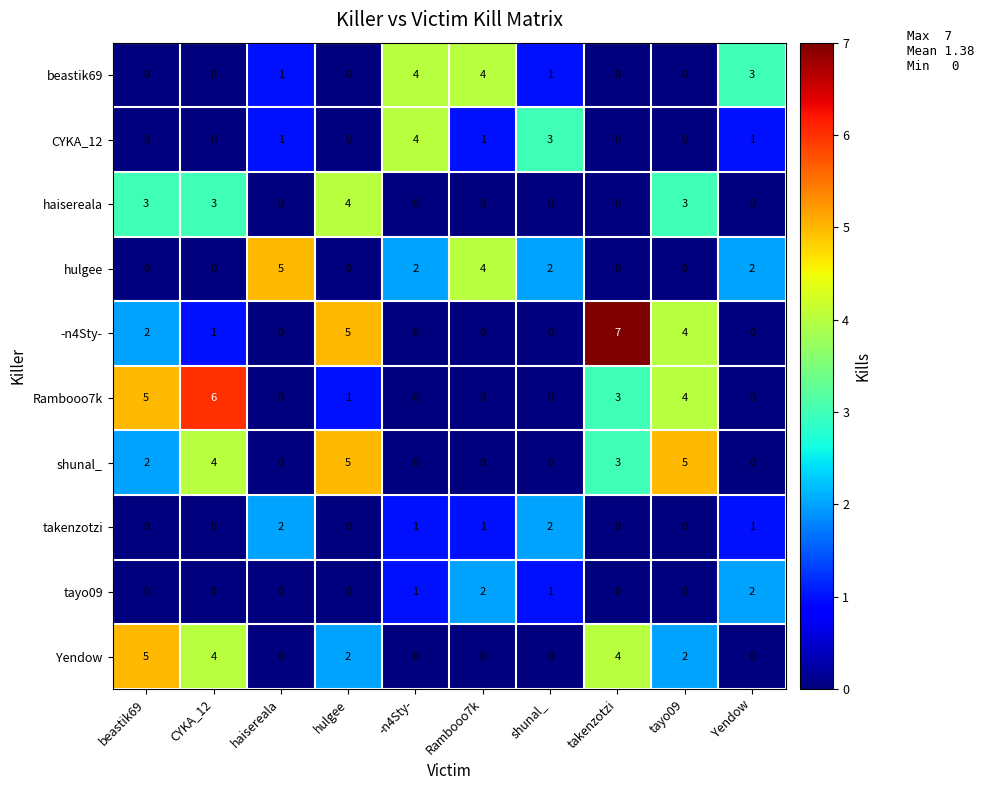

Count the tayo09 values in the range 0 to 1.

8